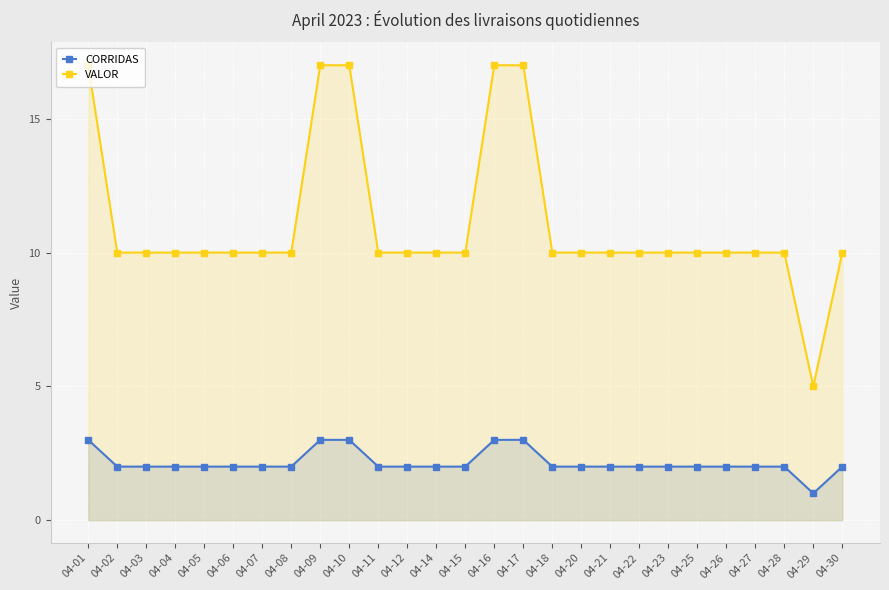

What value does the VALOR series have at 04-02?

10